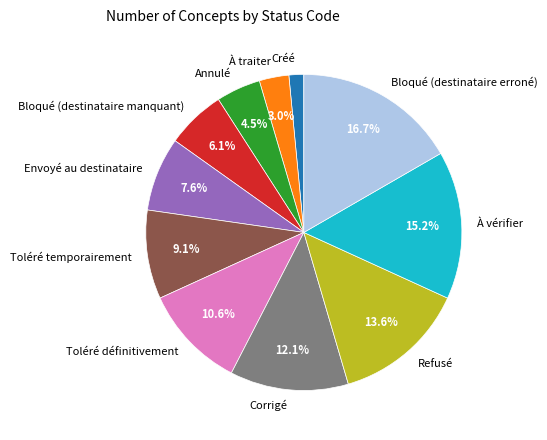

To the nearest percent, what is the average slice percentage?

9%